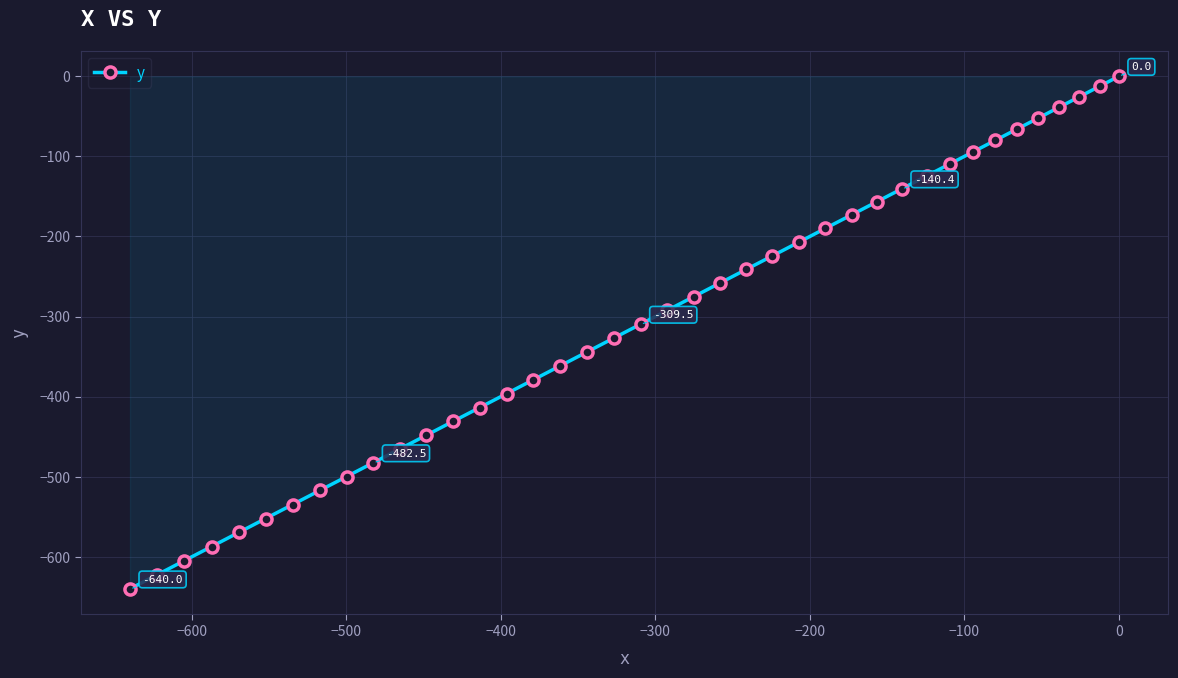

What is the value of the 19th point from the left?

-326.9